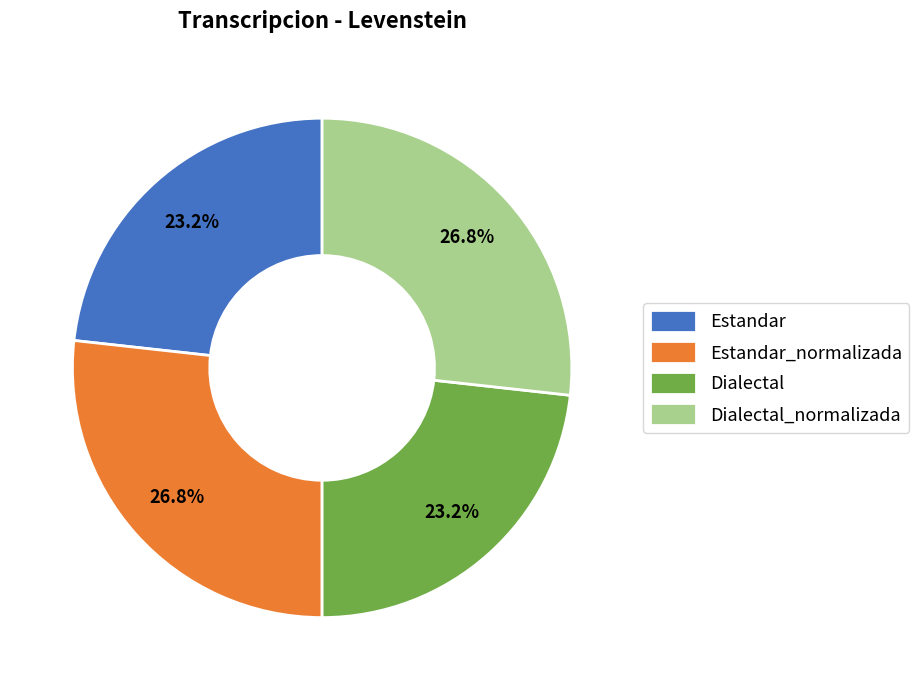

To the nearest percent, what is the difference between the Estandar_normalizada and Dialectal slice percentages?

4%